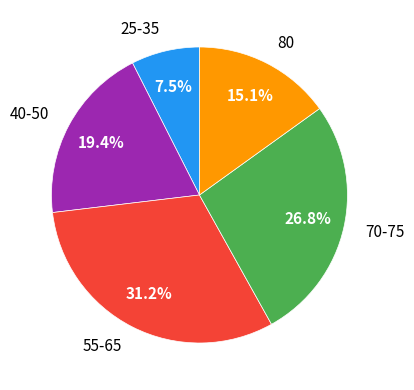

Combined, do 25-35 and 80 account for over 50%?

No